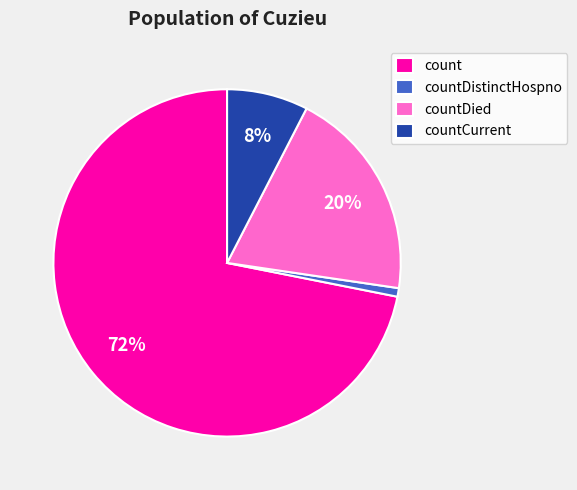

What is the largest slice in the pie chart?

count